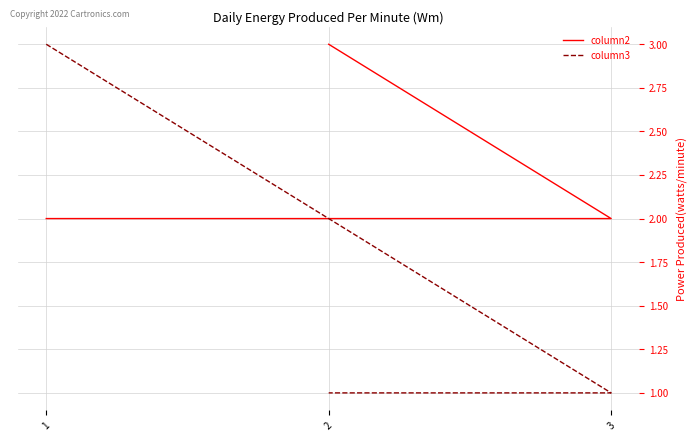

At which category is the sum across all series the highest?

1